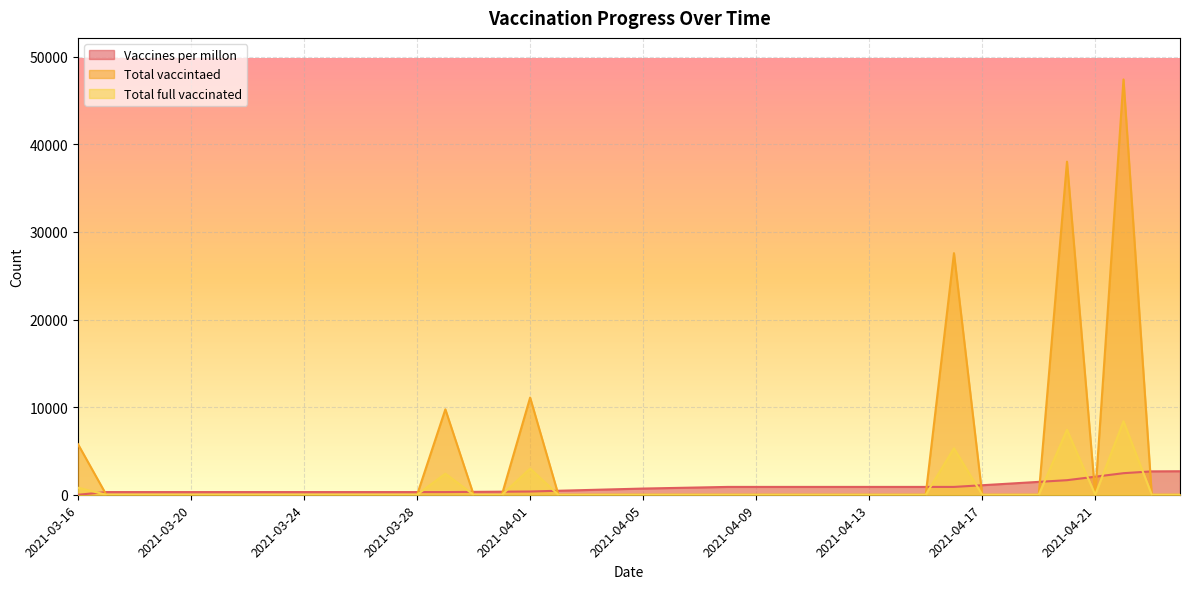

In Total vaccintaed, how many points are higher than both neighbors (excluding endpoints)?

5